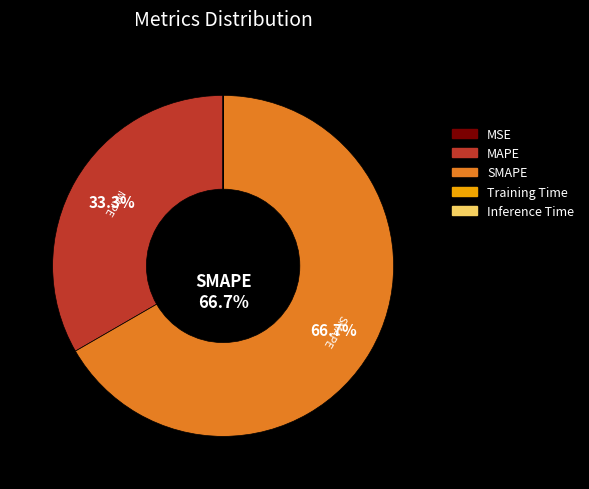

What is the largest slice in the pie chart?

SMAPE